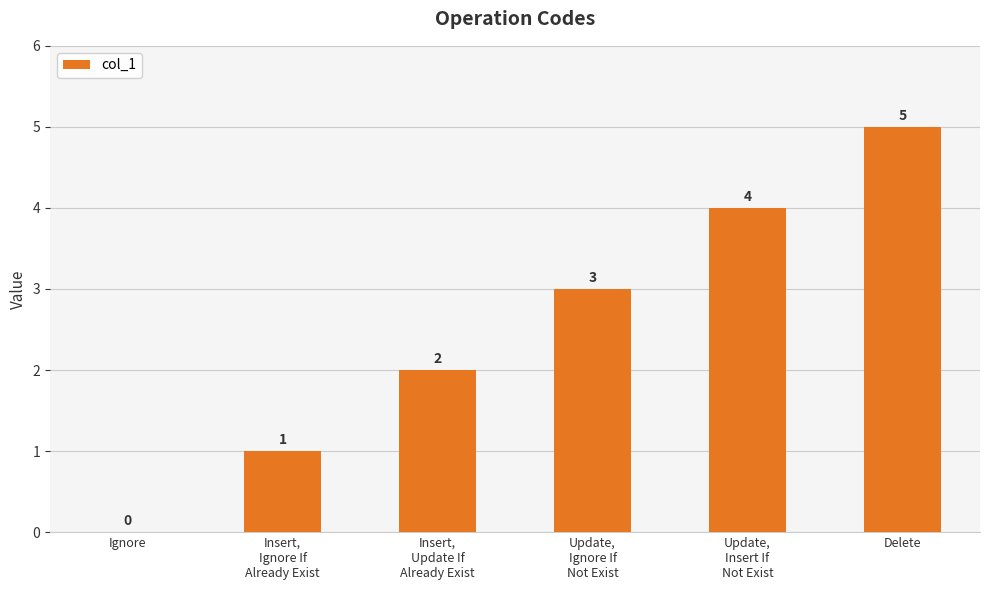

Are the bars horizontal?

No